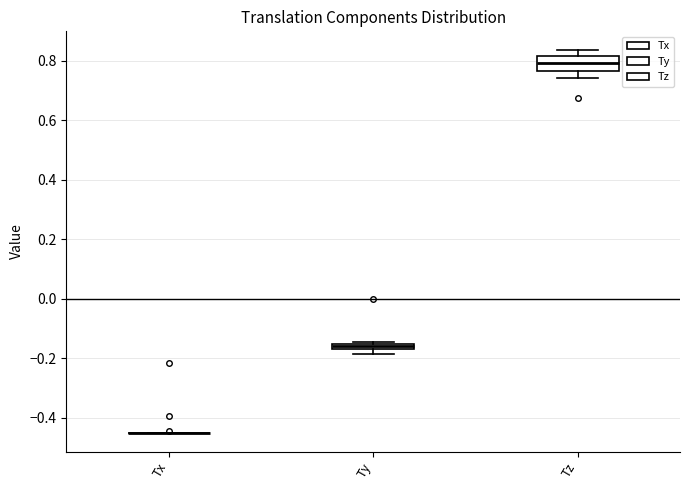

Comparing the boxes themselves (not the whiskers), which one is the tallest?

Tz